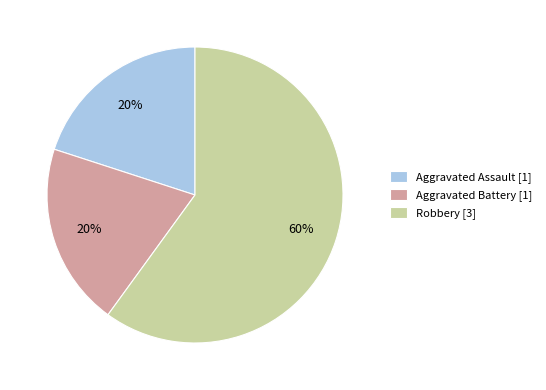

What percentage is the Aggravated Assault slice, to the nearest percent?

20%